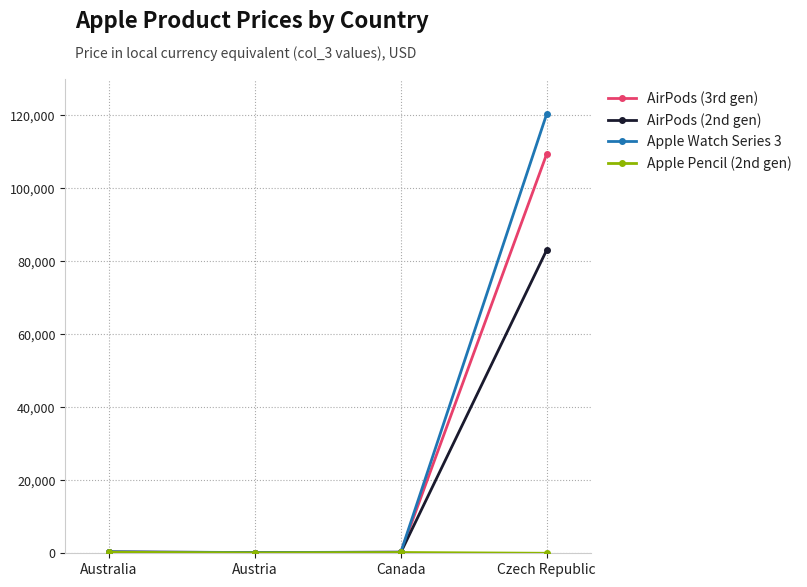

What is the difference between the highest and lowest values at Czech Republic?

120472.6